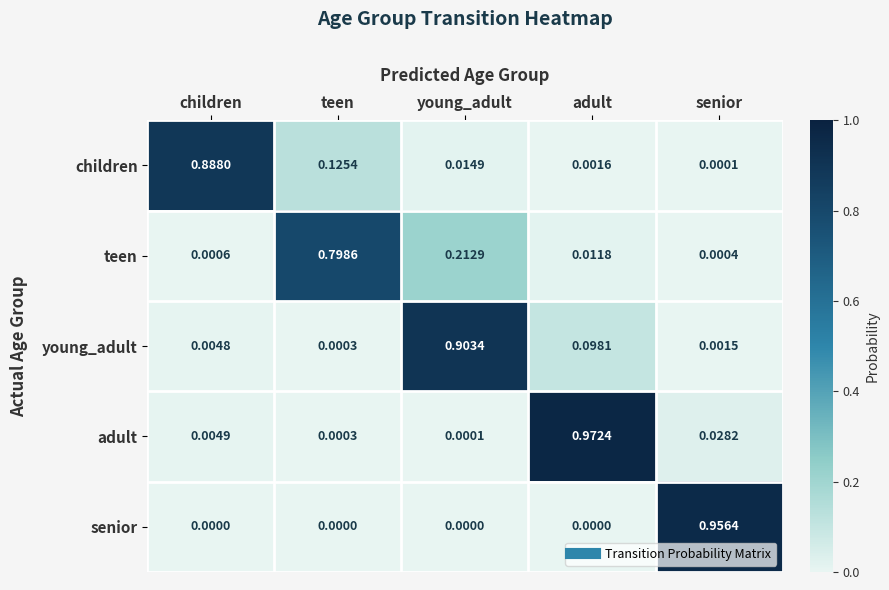

List the series in order of their peak value, lowest first.

teen, children, young_adult, senior, adult